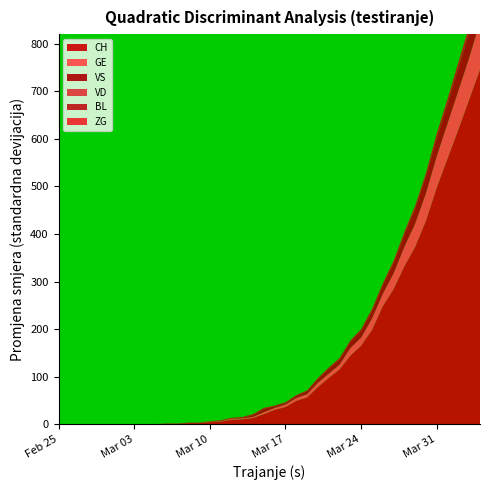

Reading right to left, transcribe all the data shown in this chart.

CH: 39=746	38=683	37=620	36=559	35=498	34=428	33=373	32=332	31=284	30=248	29=198	28=165	27=144	26=115	25=97	24=78	23=56	22=49	21=36	20=30	19=21	18=13	17=10	16=9	15=5	14=4	13=2	12=2	11=1	10=1	9=0	8=0	7=0	6=0	5=0	4=0	3=0	2=0	1=0	0=0
GE: 39=101	38=88	37=82	36=74	35=66	34=58	33=49	32=41	31=33	30=26	29=24	28=17	27=16	26=10	25=9	24=9	23=7	22=6	21=5	20=4	19=4	18=2	17=2	16=2	15=1	14=1	13=0	12=0	11=0	10=0	9=0	8=0	7=0	6=0	5=0	4=0	3=0	2=0	1=0	0=0
VS: 39=53	38=51	37=47	36=40	35=37	34=35	33=31	32=25	31=21	30=17	29=15	28=14	27=13	26=11	25=10	24=7	23=6	22=4	21=3	20=3	19=7	18=4	17=1	16=0	15=0	14=0	13=0	12=0	11=0	10=0	9=0	8=0	7=0	6=0	5=0	4=0	3=0	2=0	1=0	0=0
VD: 39=0	38=0	37=0	36=0	35=0	34=0	33=0	32=0	31=0	30=0	29=0	28=0	27=0	26=0	25=0	24=0	23=0	22=0	21=0	20=0	19=0	18=0	17=0	16=0	15=0	14=0	13=0	12=0	11=0	10=0	9=0	8=0	7=0	6=0	5=0	4=0	3=0	2=0	1=0	0=0
BL: 39=19	38=14	37=12	36=11	35=10	34=7	33=6	32=6	31=5	30=5	29=5	28=4	27=3	26=3	25=3	24=3	23=2	22=2	21=2	20=2	19=2	18=2	17=2	16=2	15=2	14=1	13=1	12=1	11=0	10=0	9=0	8=0	7=0	6=0	5=0	4=0	3=0	2=0	1=0	0=0
ZG: 39=2	38=2	37=1	36=1	35=1	34=1	33=1	32=1	31=1	30=0	29=0	28=0	27=0	26=0	25=0	24=0	23=0	22=0	21=0	20=0	19=0	18=0	17=0	16=0	15=0	14=0	13=0	12=0	11=0	10=0	9=0	8=0	7=0	6=0	5=0	4=0	3=0	2=0	1=0	0=0